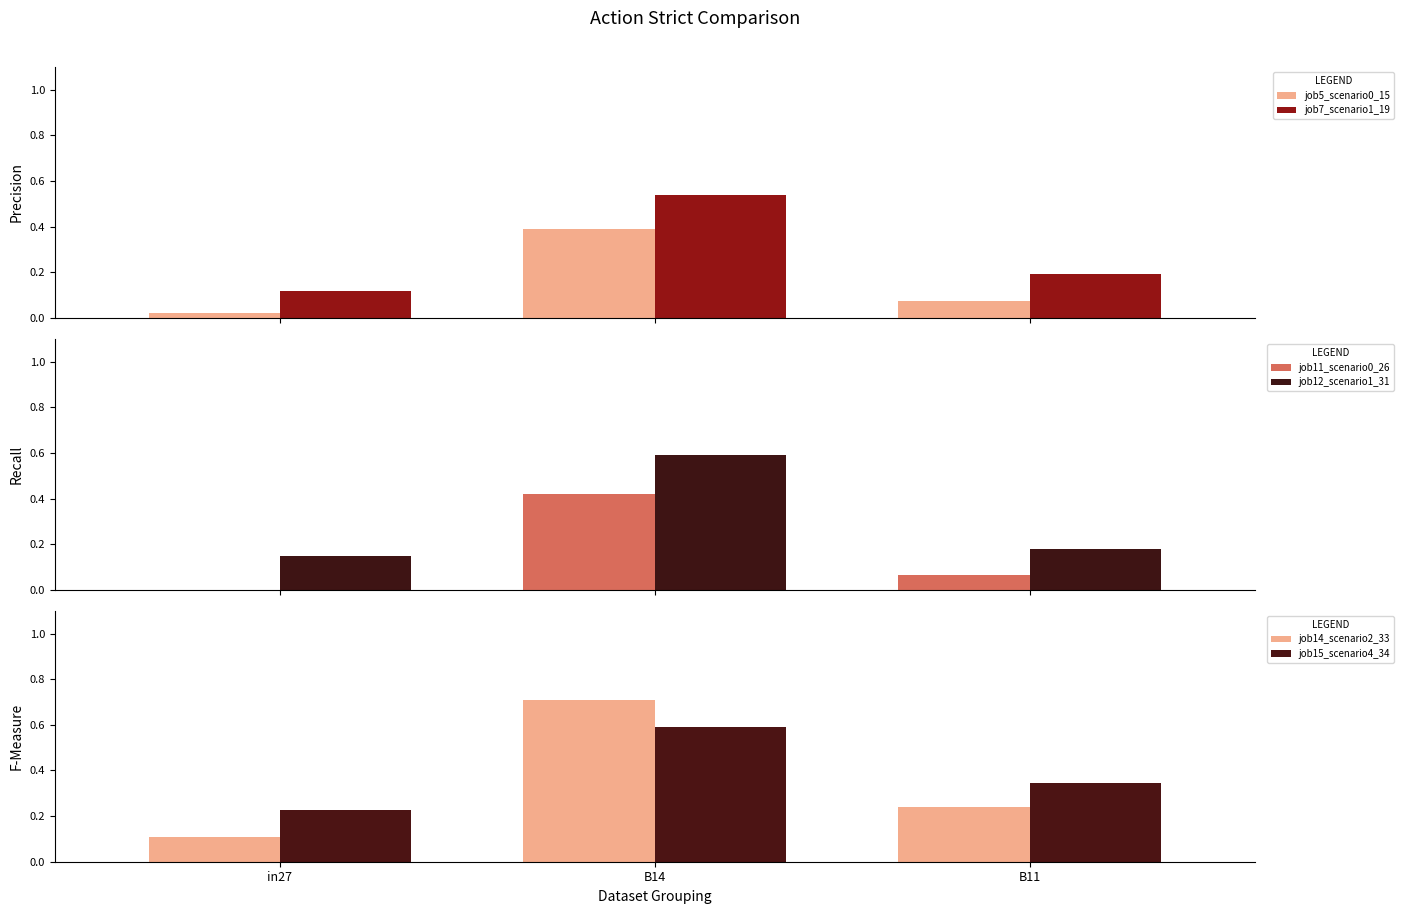

Which series changed the most between in27 and B11?

job14_scenario2_33